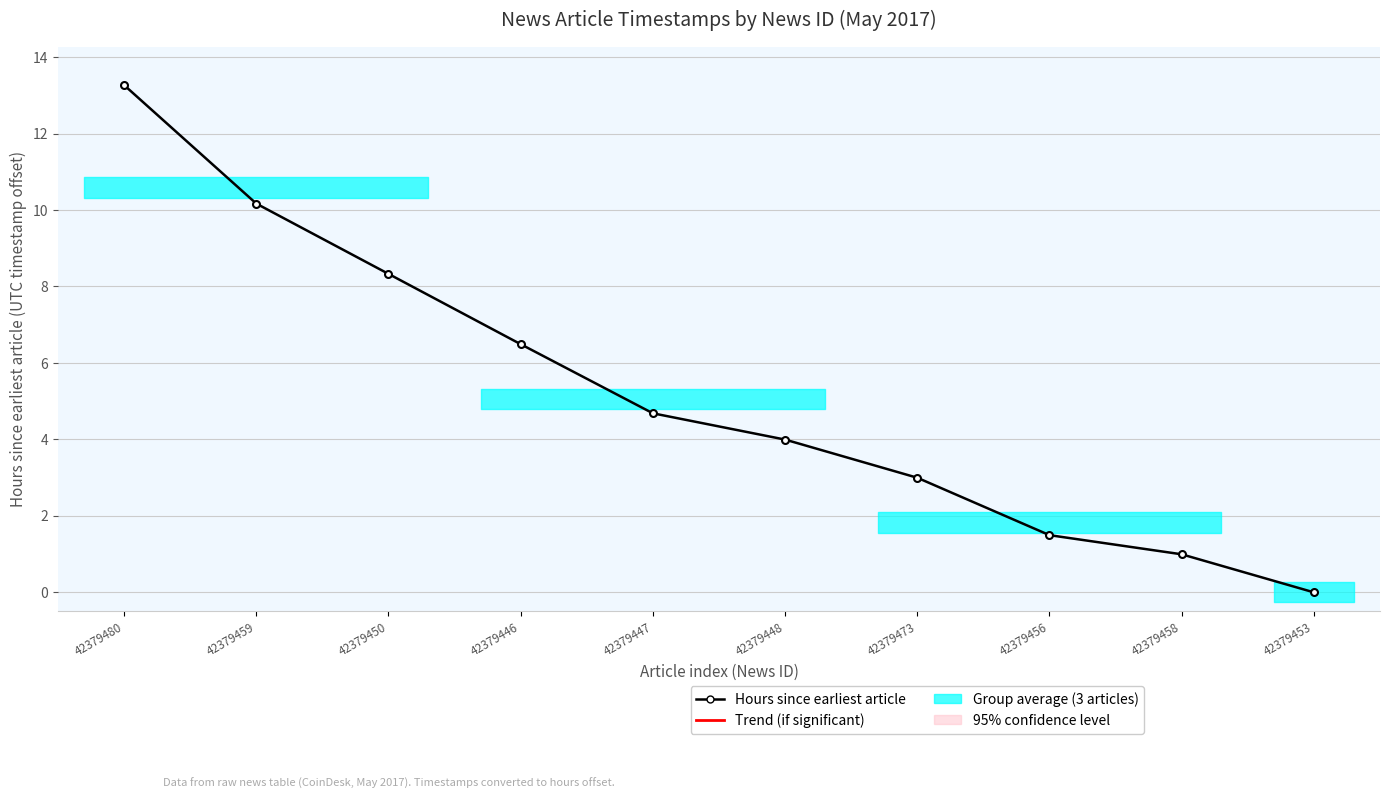

What is the label of the 9th point from the right?

42379459